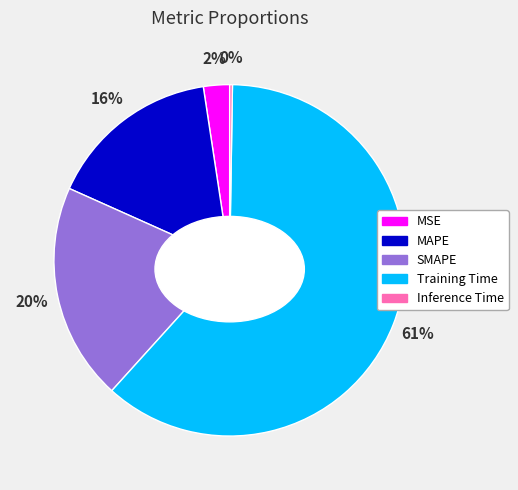

How many slices are in this pie chart?

5